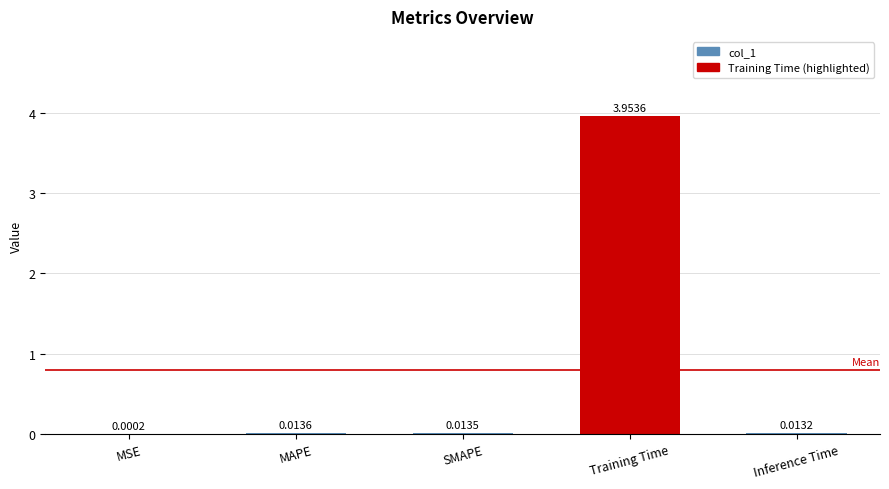

Which category has the highest value across all series?

Training Time